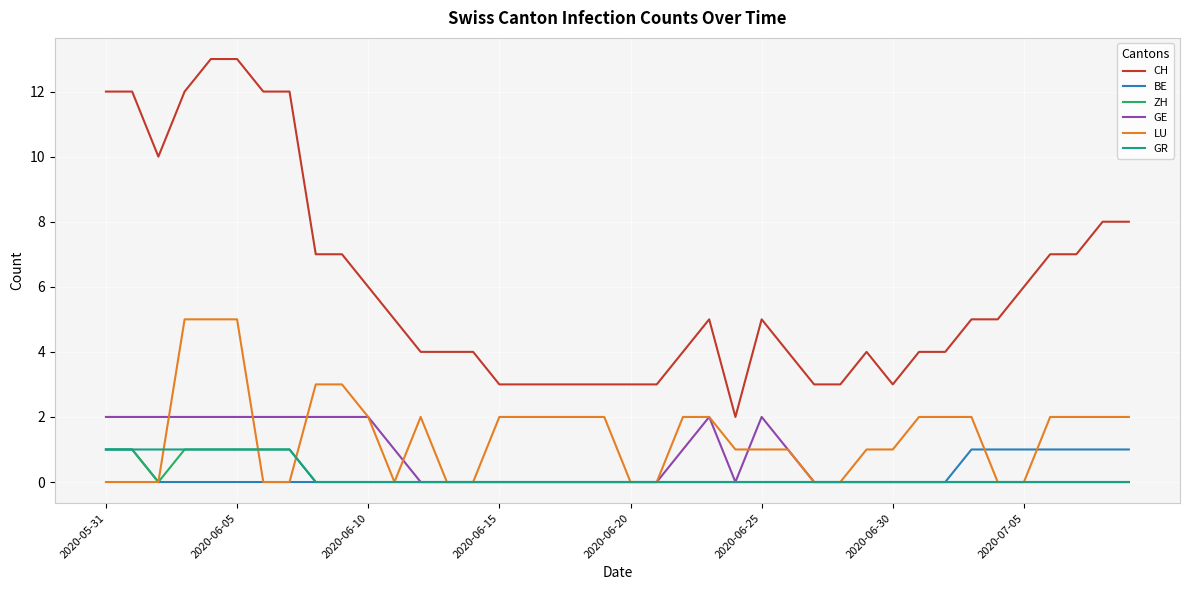

Which series has the largest range (max minus min)?

CH